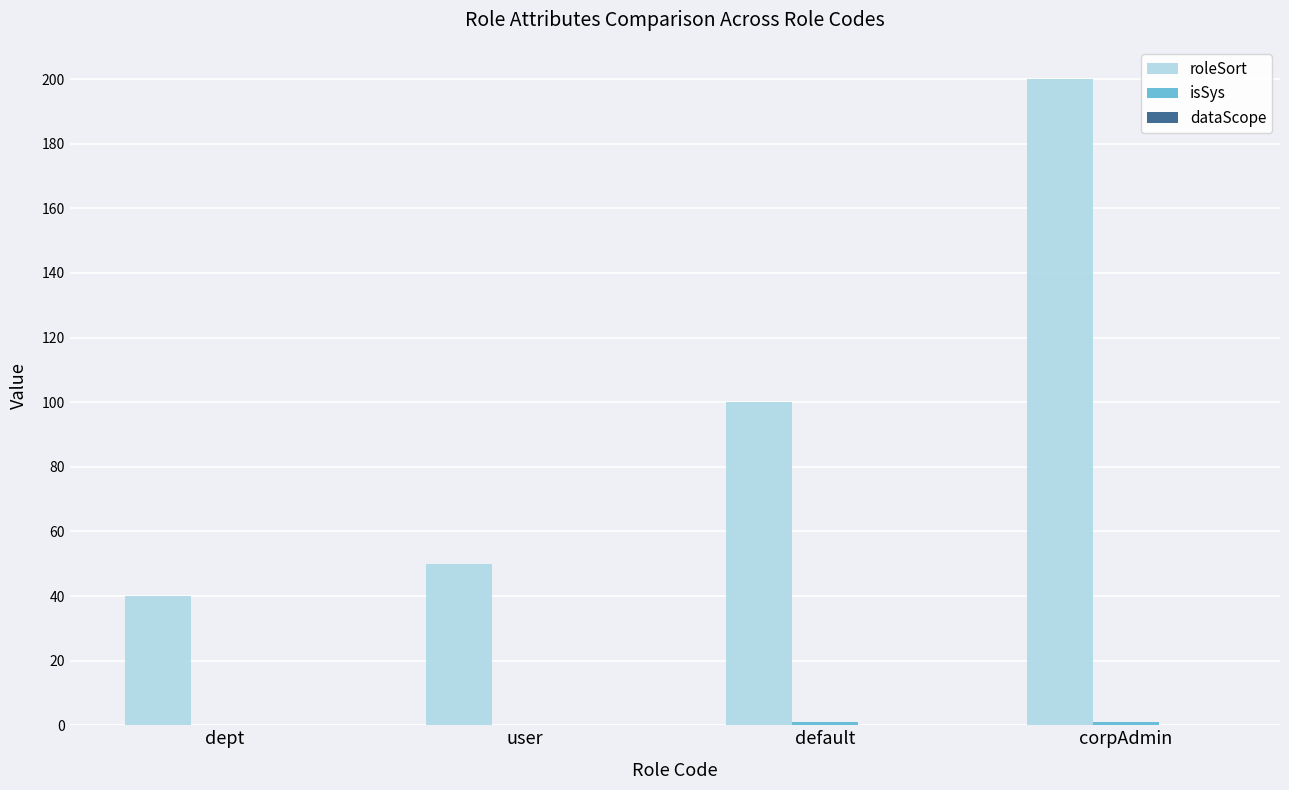

Are the bars horizontal?

No